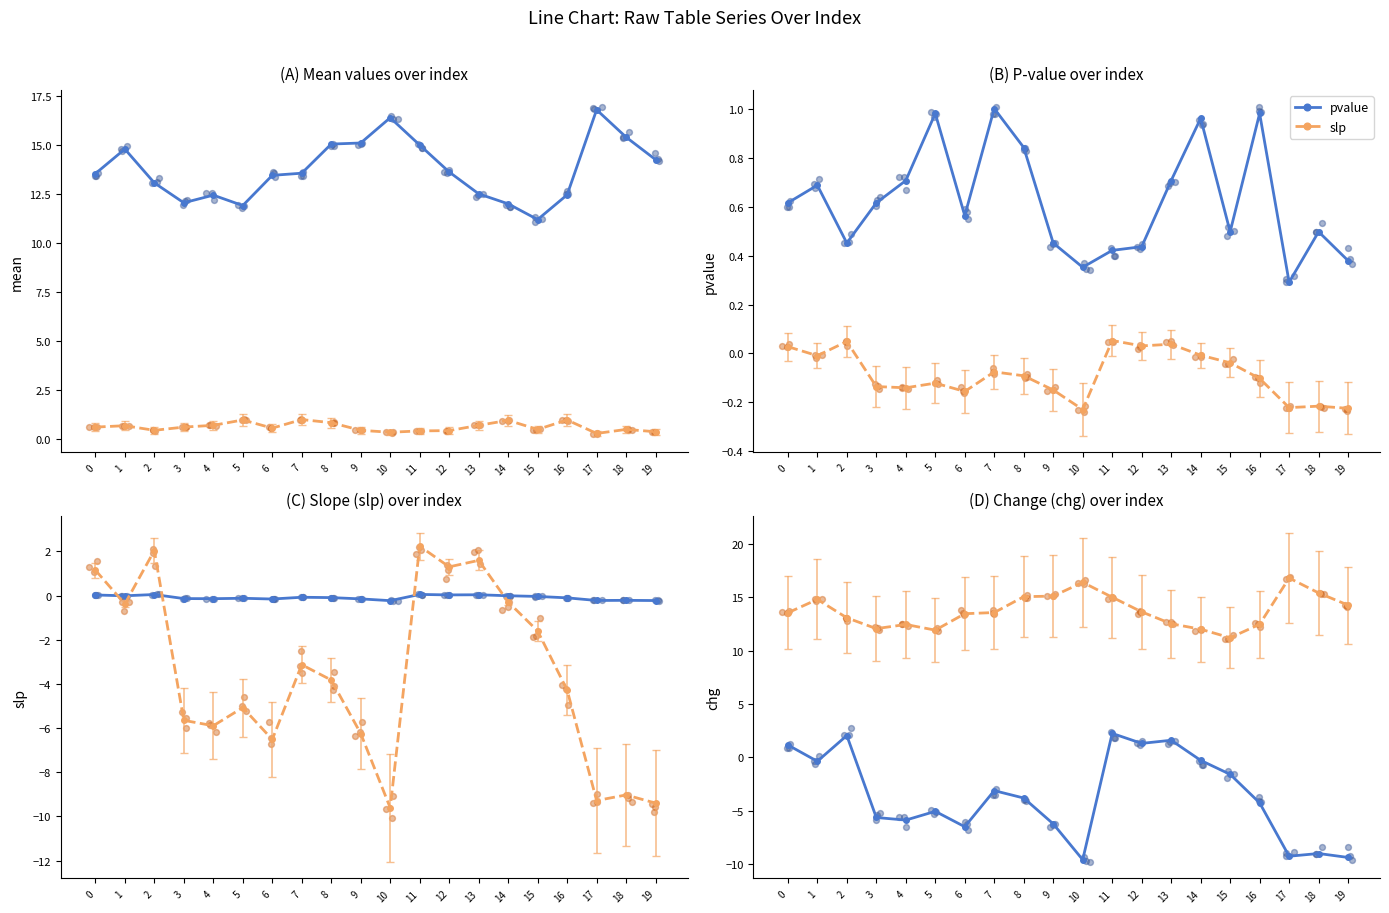

Which series has the largest total across all categories?

mean